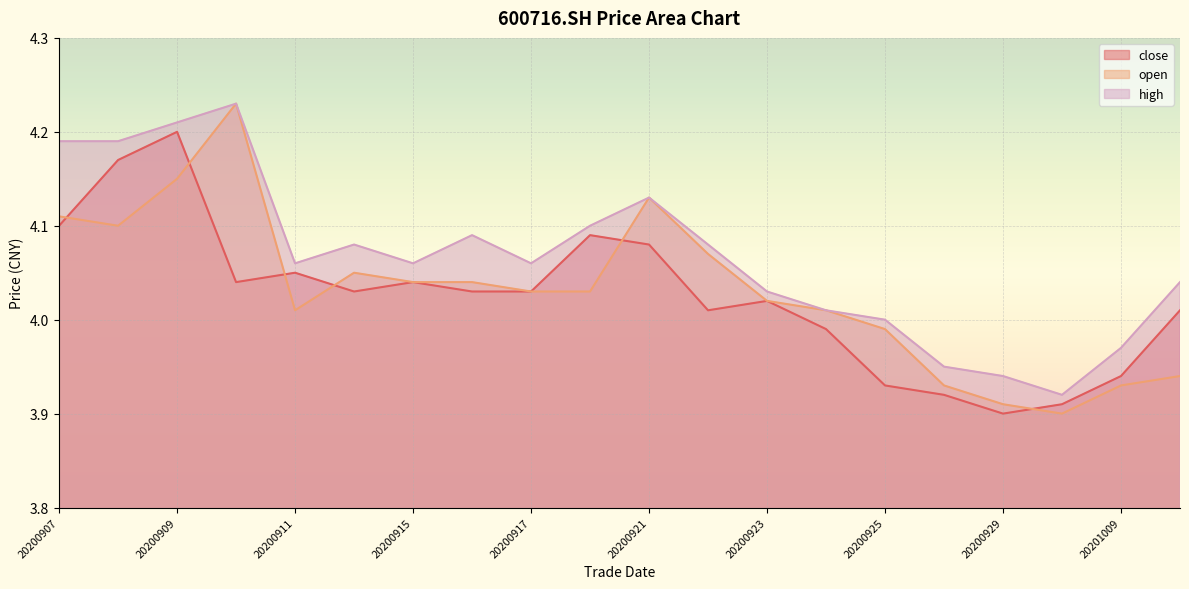

How many lines are shown in the chart?

3